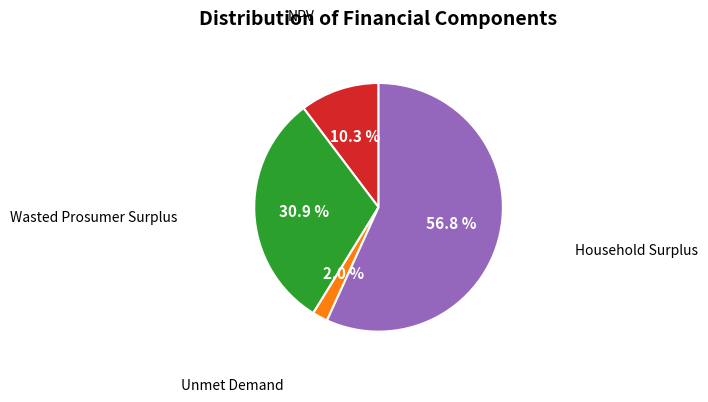

Does any single category account for the majority?

Yes